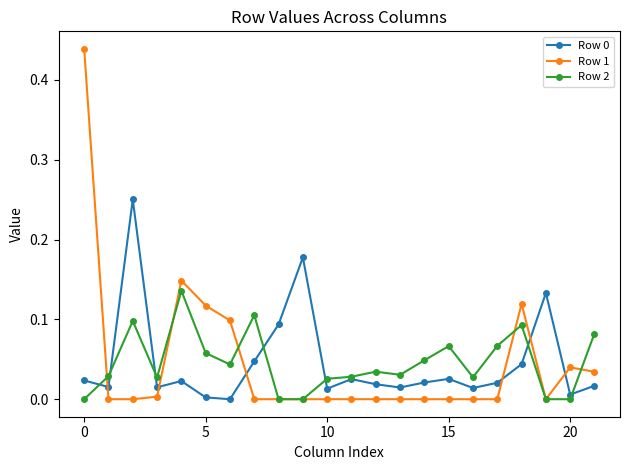

True or false: Row 2 has more than 0 interior local peaks.

True